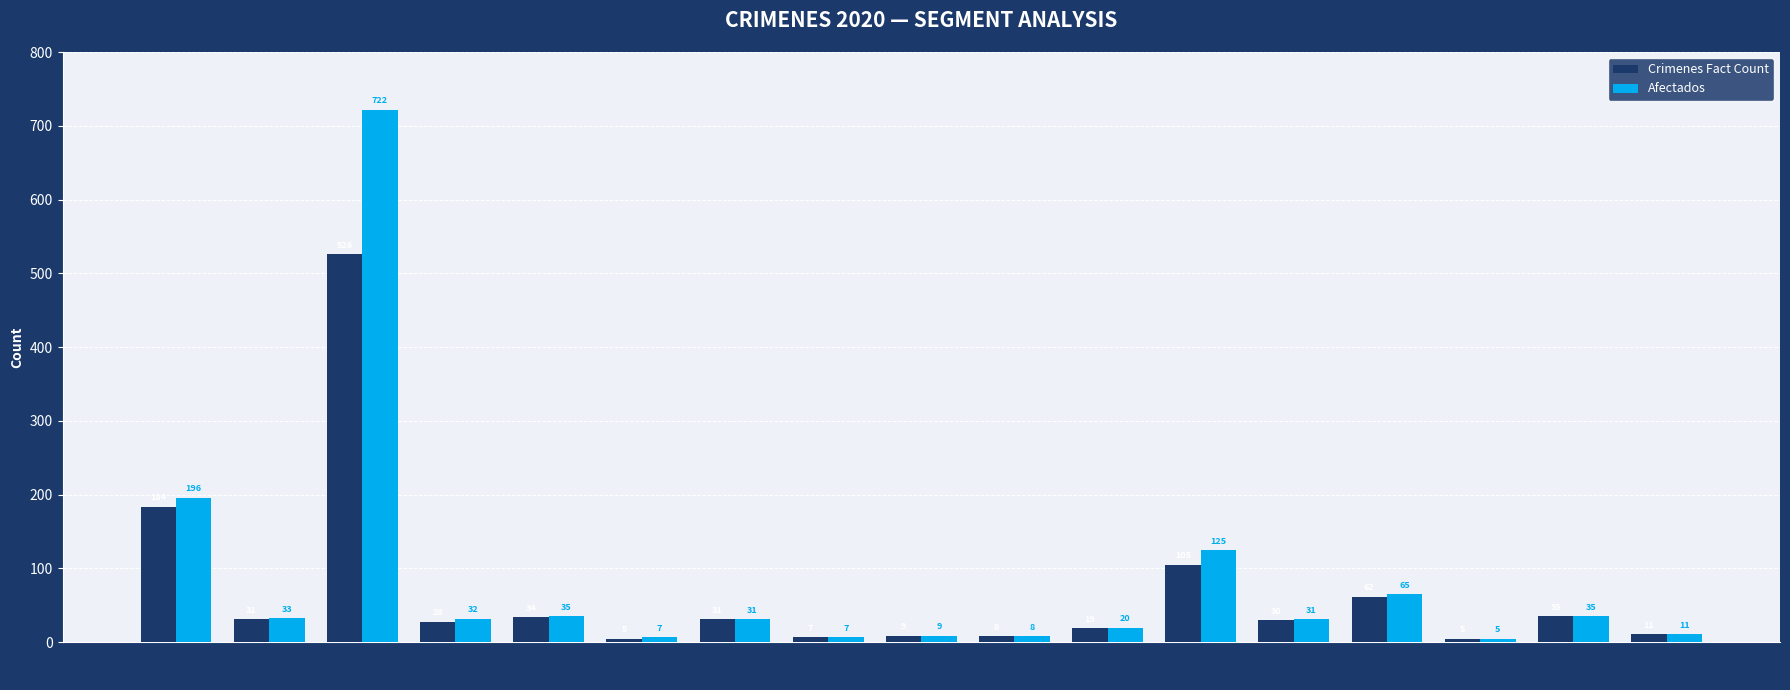

List the series in order of their peak value, highest first.

Afectados, Crimenes Fact Count